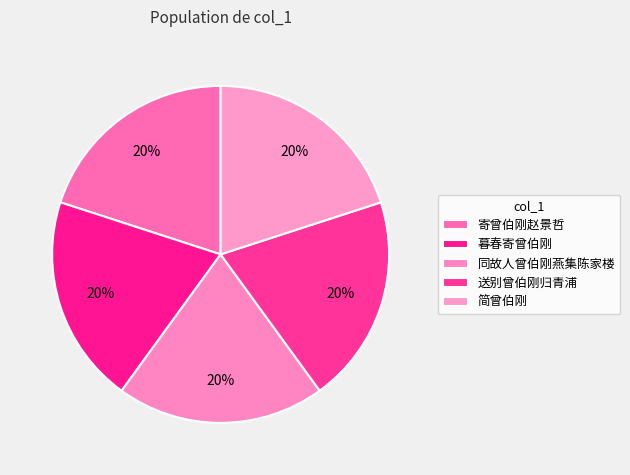

Rank the categories by value from highest to lowest.

简曾伯刚, 寄曾伯刚赵景哲, 暮春寄曾伯刚, 同故人曾伯刚燕集陈家楼, 送别曾伯刚归青浦